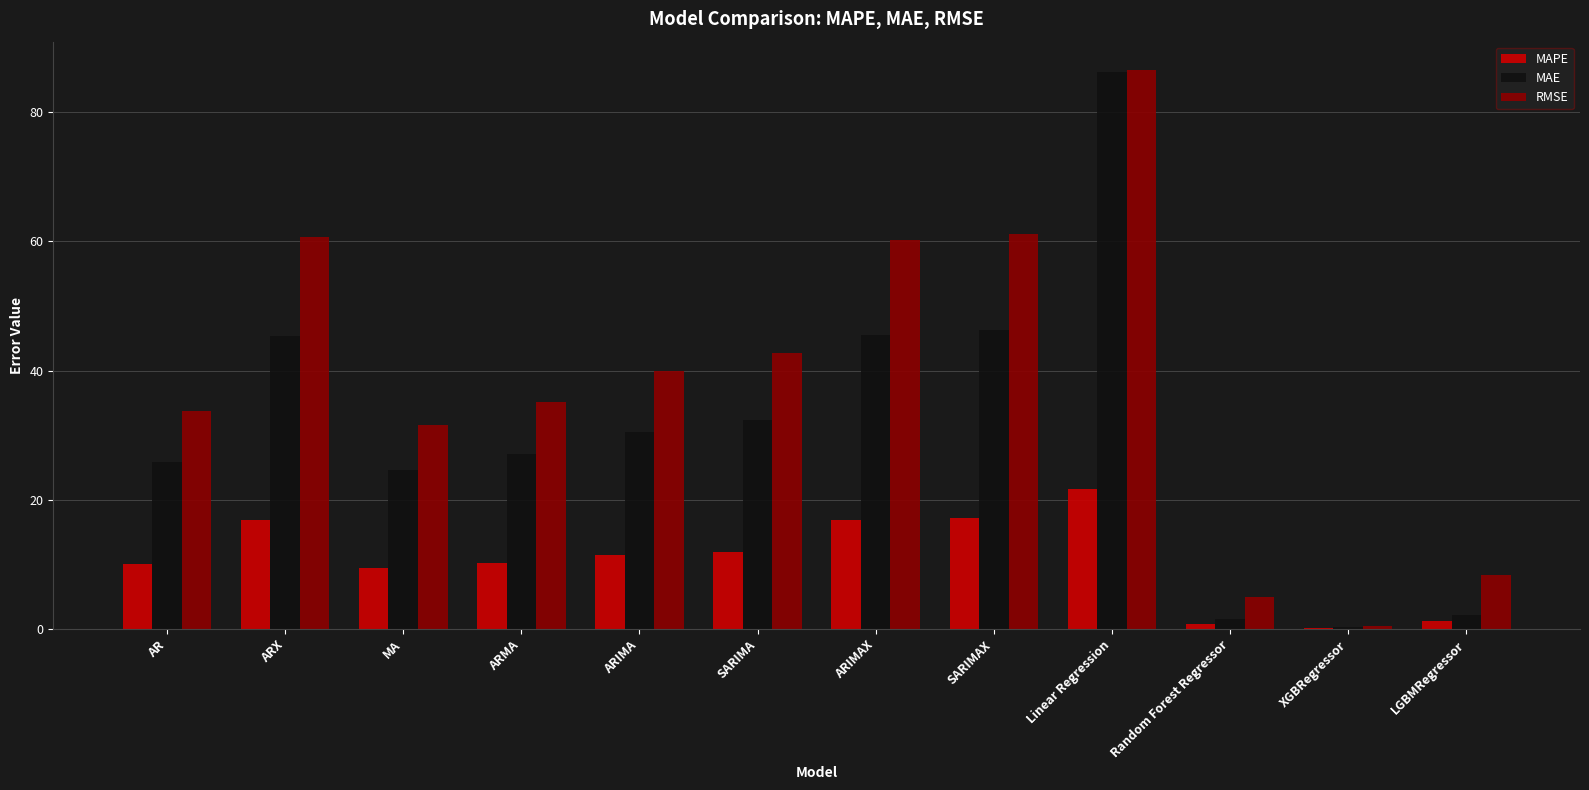

What is the sum of all MAE values?

368.1